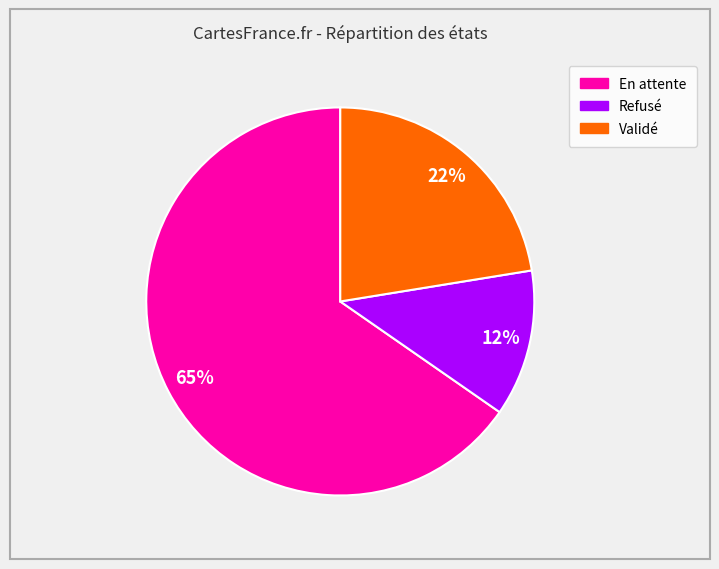

Is it true that Validé is 32% of the pie?

False